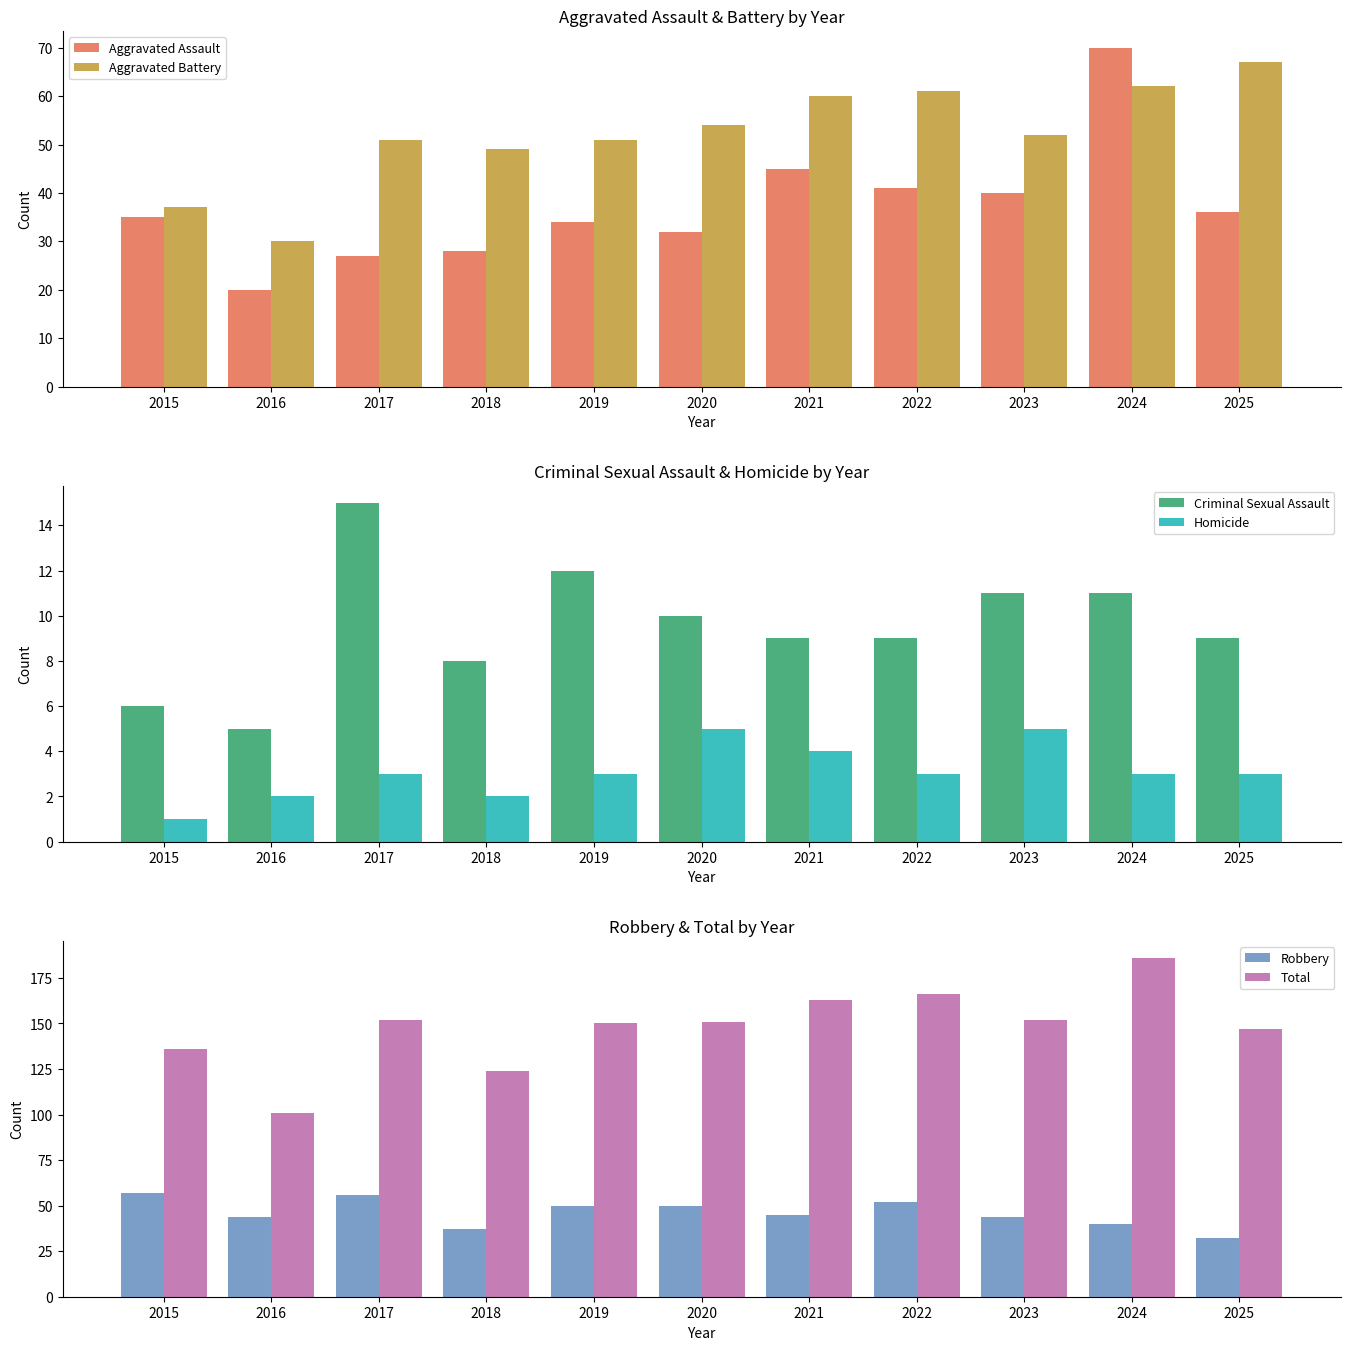

At how many categories does at least one series exceed 95?

11